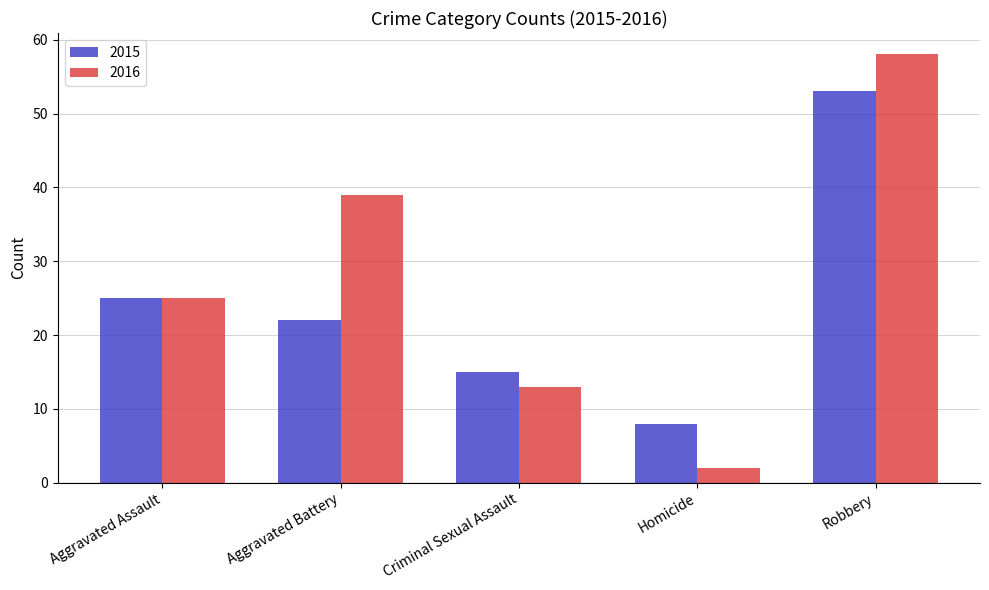

What is the highest value of the 2015 series?

53